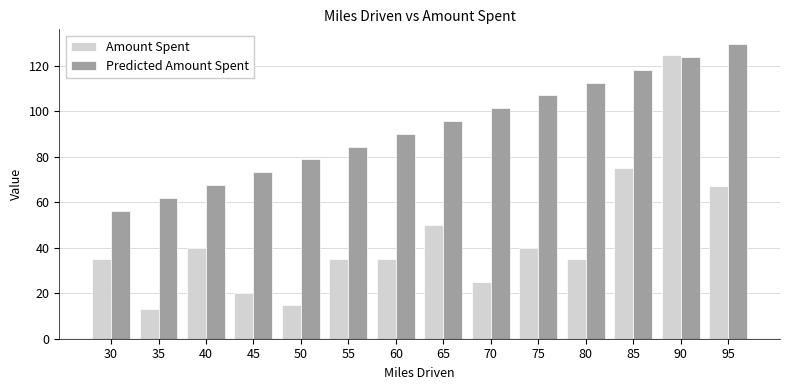

Reading left to right, list all the values displayed in this chart.

Amount Spent: 30=35.0	35=13.0	40=40.0	45=20.0	50=15.0	55=35.0	60=35.0	65=50.0	70=25.0	75=40.0	80=35.0	85=75.0	90=125.0	95=67.0
Predicted Amount Spent: 30=56.3	35=61.9	40=67.6	45=73.2	50=78.9	55=84.5	60=90.1	65=95.8	70=101.4	75=107.1	80=112.7	85=118.4	90=124.0	95=129.6